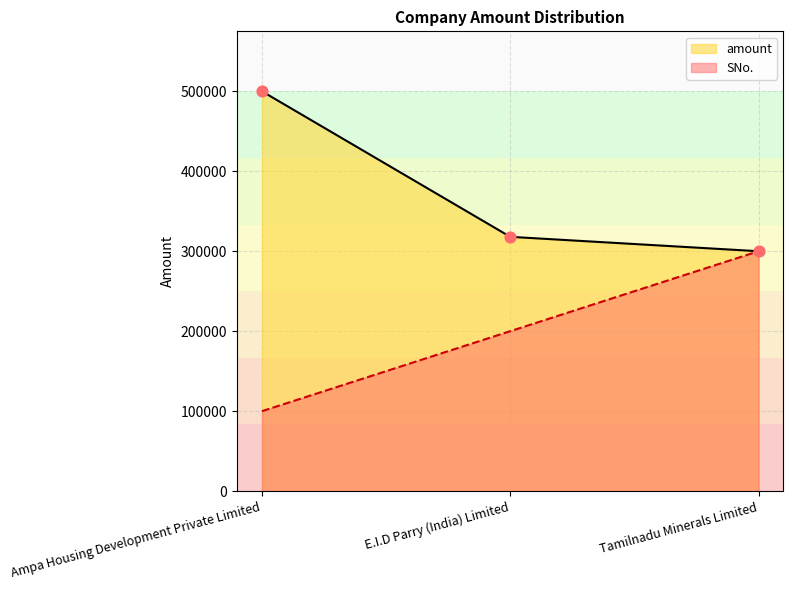

What is the total value across all series at Ampa Housing Development Private Limited?

600000